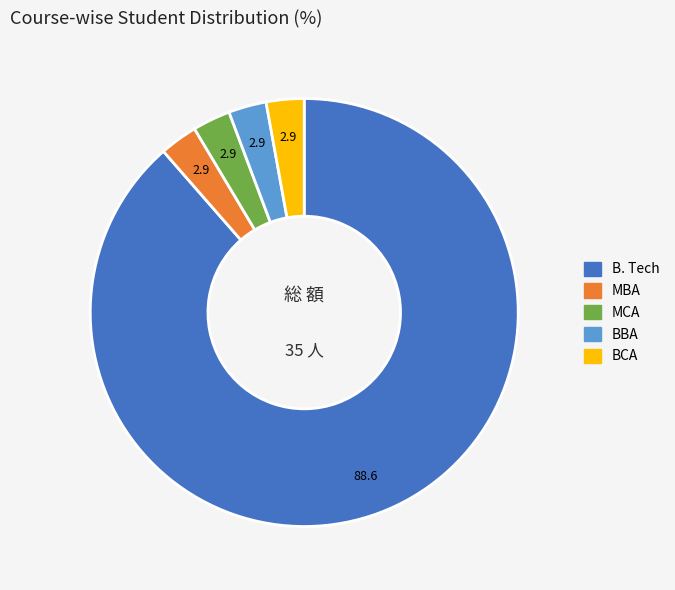

Count the number of slices in the pie.

5